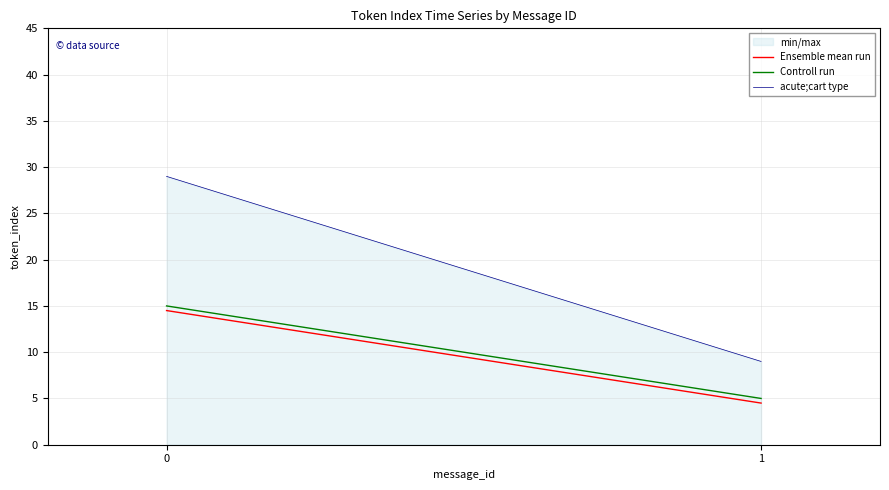

Reading right to left, extract all data points from this chart.

Ensemble mean run: 1=4.5	0=14.5
Controll run: 1=5.0	0=15.0
acute;cart type: 1=9.0	0=29.0